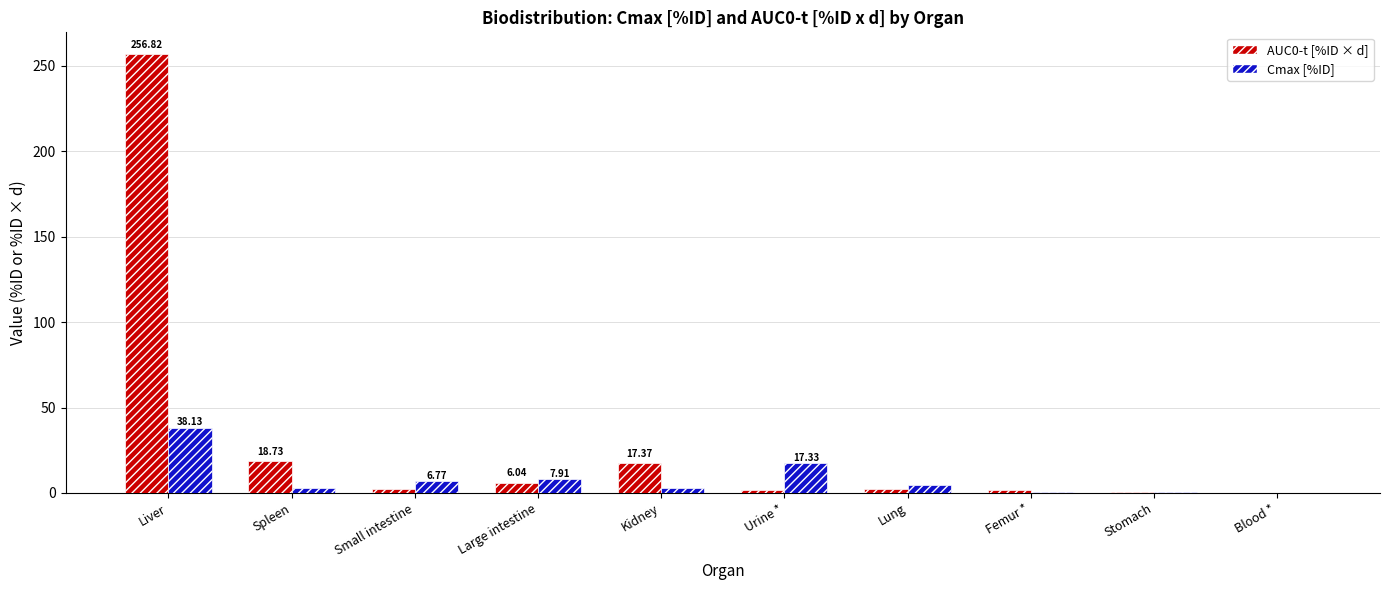

Which category has the highest value across all series?

Liver